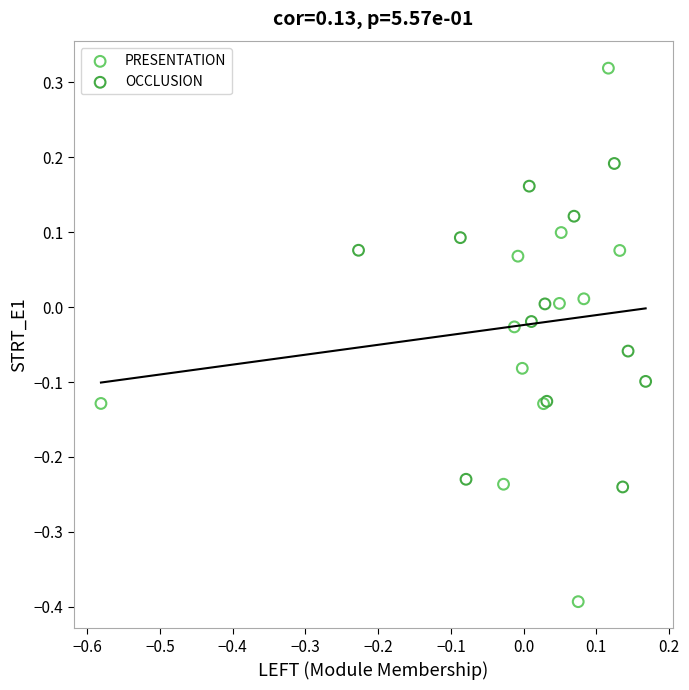

Which series has the widest spread of Y values?

PRESENTATION